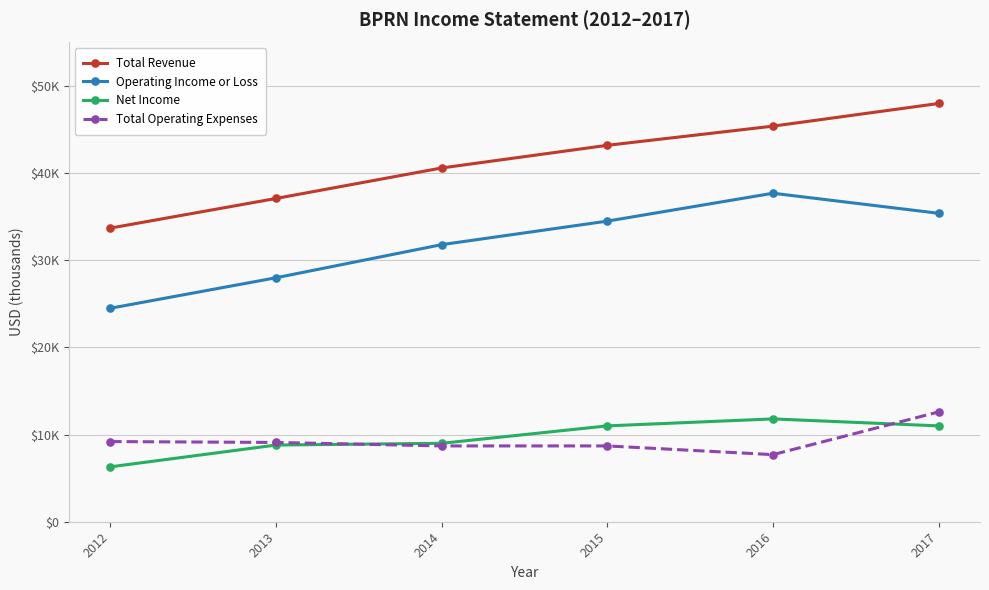

The Total Revenue series shows 43200 at 2015. True or false?

True